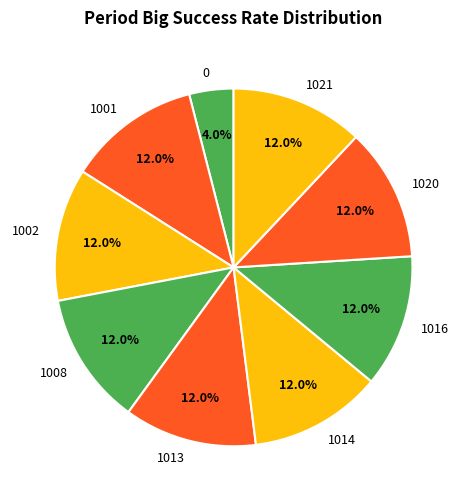

Is it true that 1021 is 1% of the pie?

False